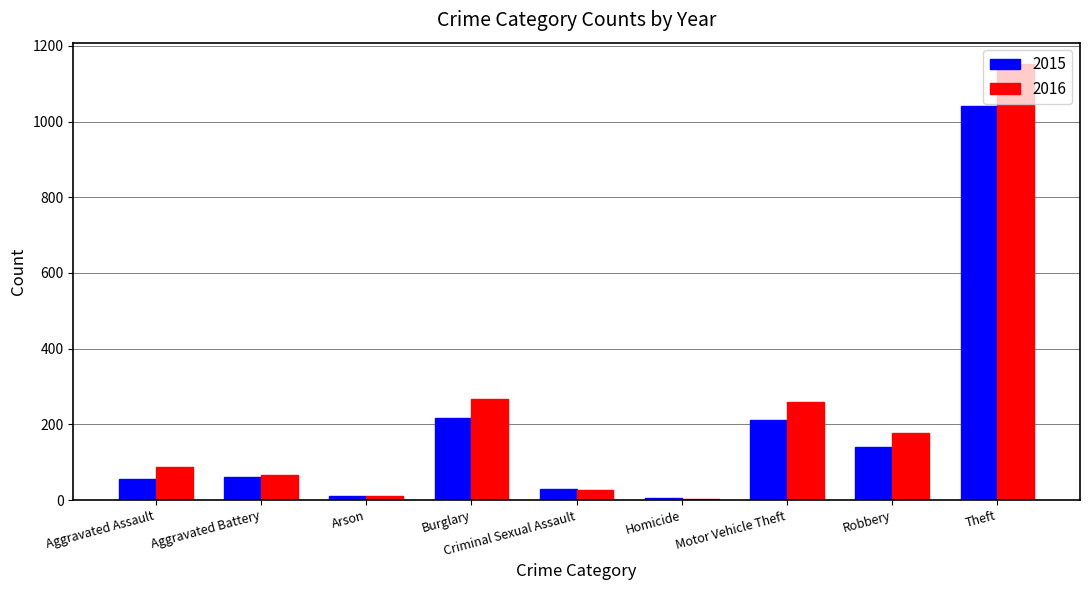

Is it true that 2015 equals 68 at Motor Vehicle Theft?

False